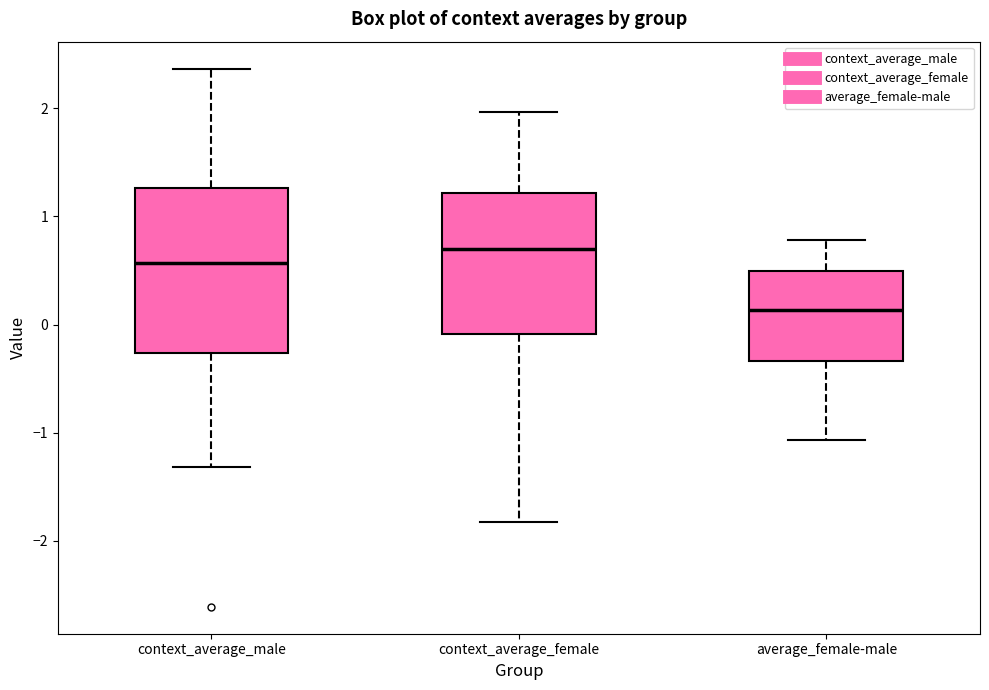

Reading left to right, transcribe this box plot: for each box, give where its median line is, the range the box spans, and where its two whiskers end, as read against the y-axis. The values are not printed on the chart, so give them approximately, as read against the axis.

context_average_male: median 0.6, box -0.3 to 1.3, whiskers -1.3 to 2.4
context_average_female: median 0.7, box -0.1 to 1.2, whiskers -1.8 to 2.0
average_female-male: median 0.1, box -0.3 to 0.5, whiskers -1.1 to 0.8